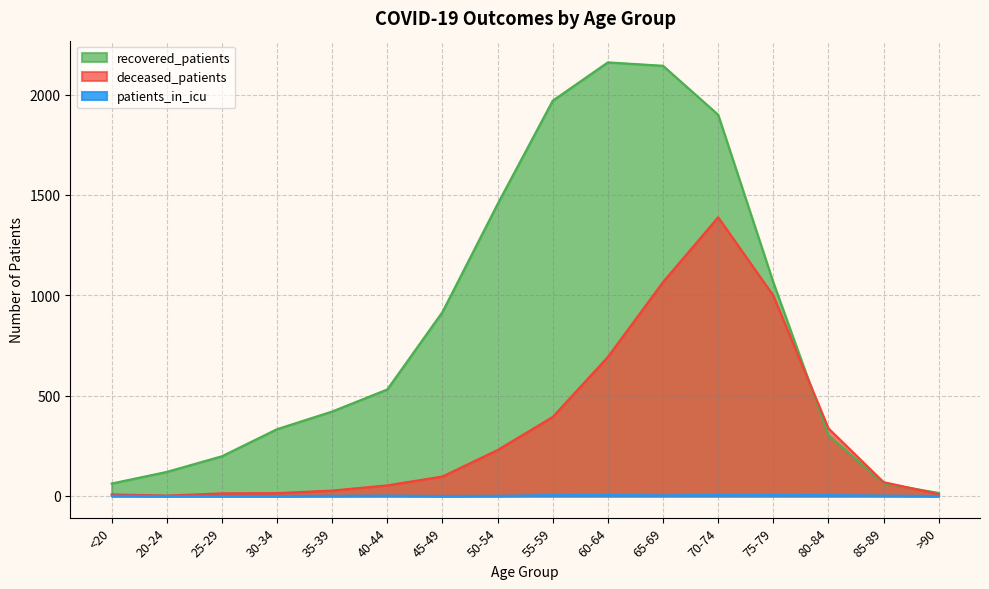

Which series has the largest total across all categories?

recovered_patients